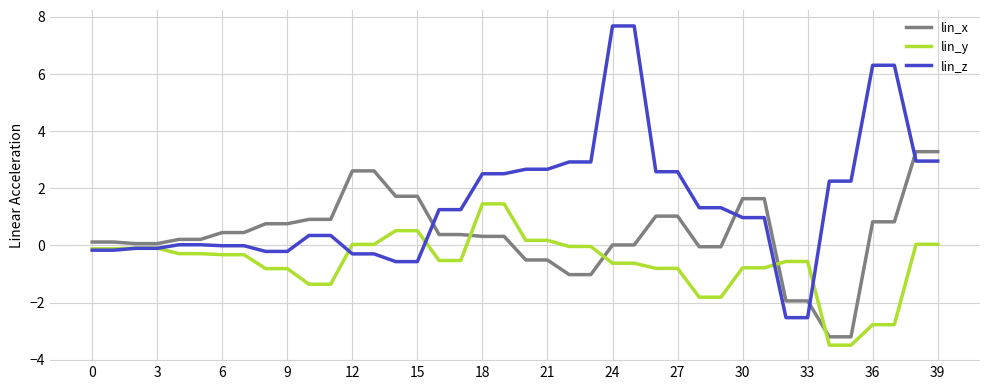

How many distinct data groups are displayed?

3